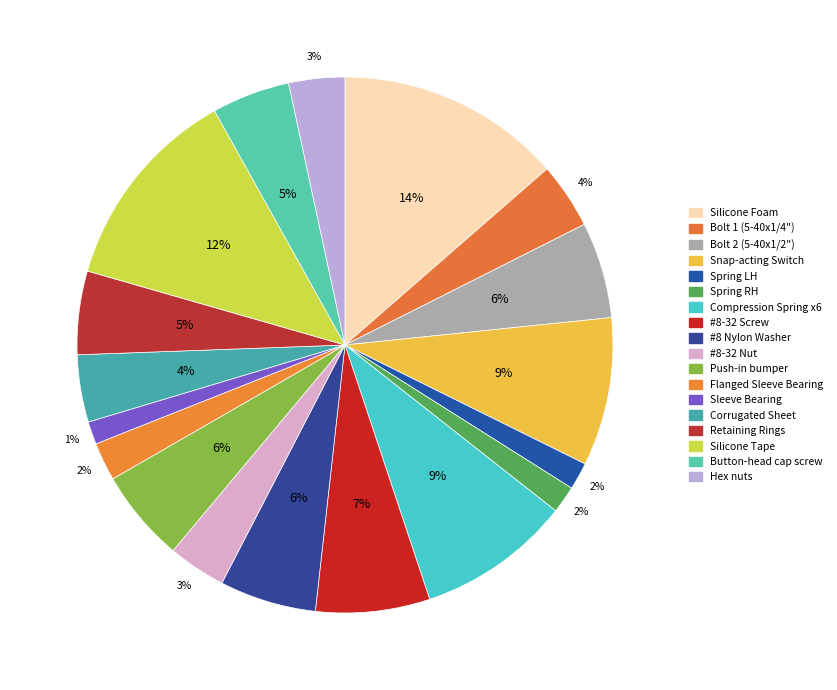

Is the sum of Snap-acting Switch and Spring LH greater than half?

No